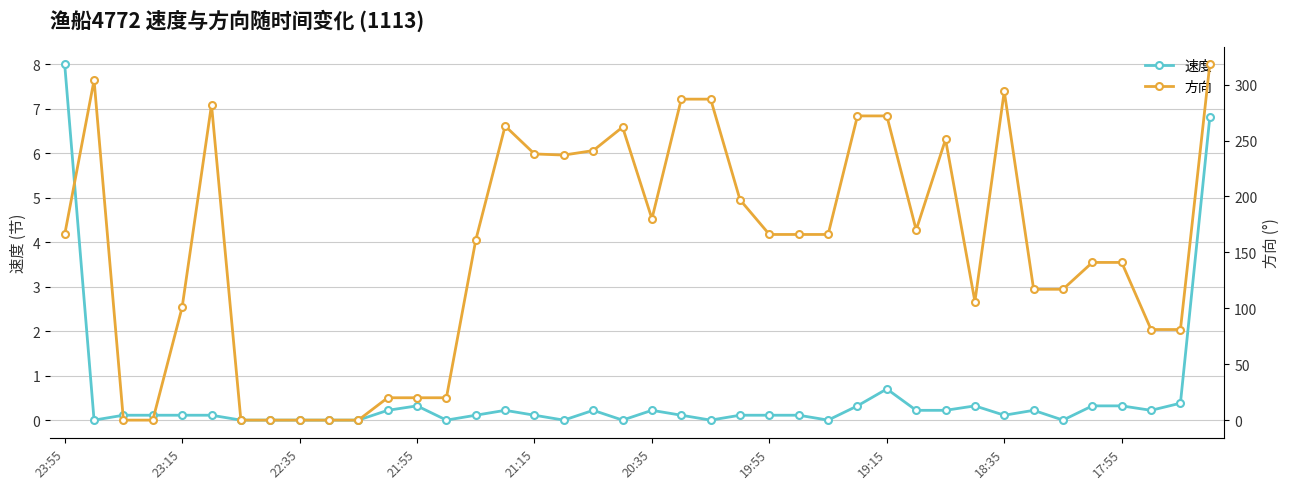

What value does the 方向 series have at 17?

237.0